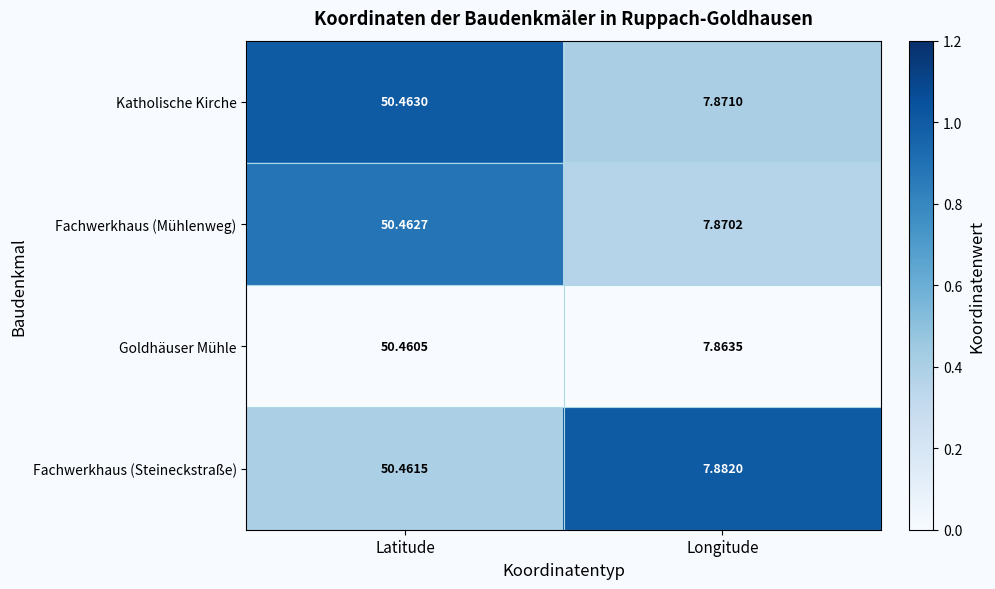

Which category has the highest value across all series?

Latitude